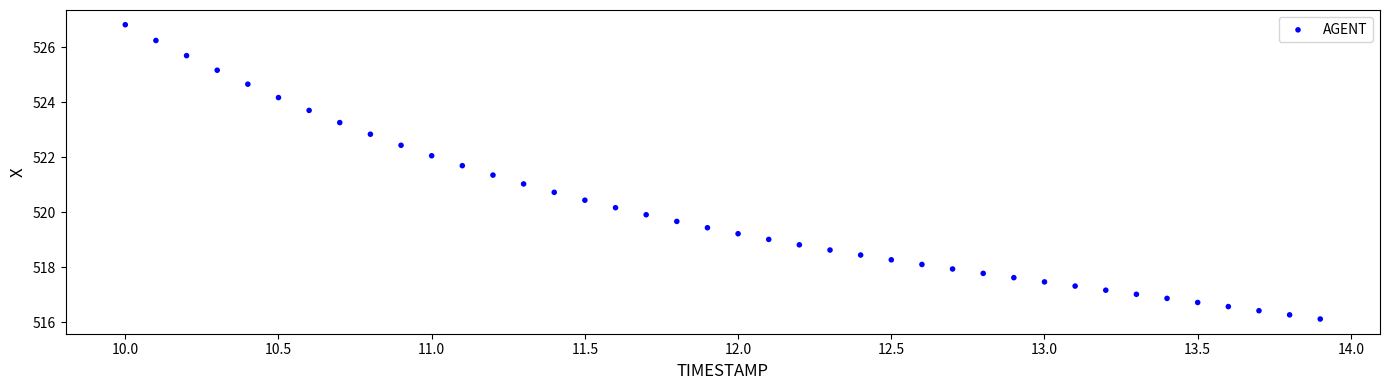

What is the range of Y values (max minus min)?

10.7